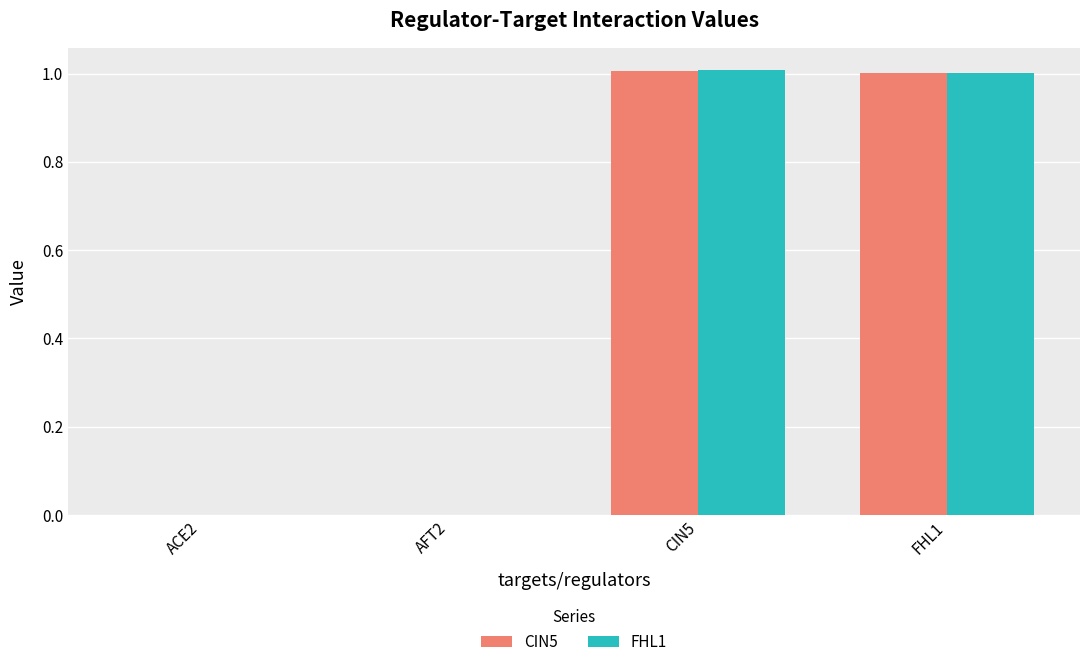

What is the greatest value displayed?

1.0